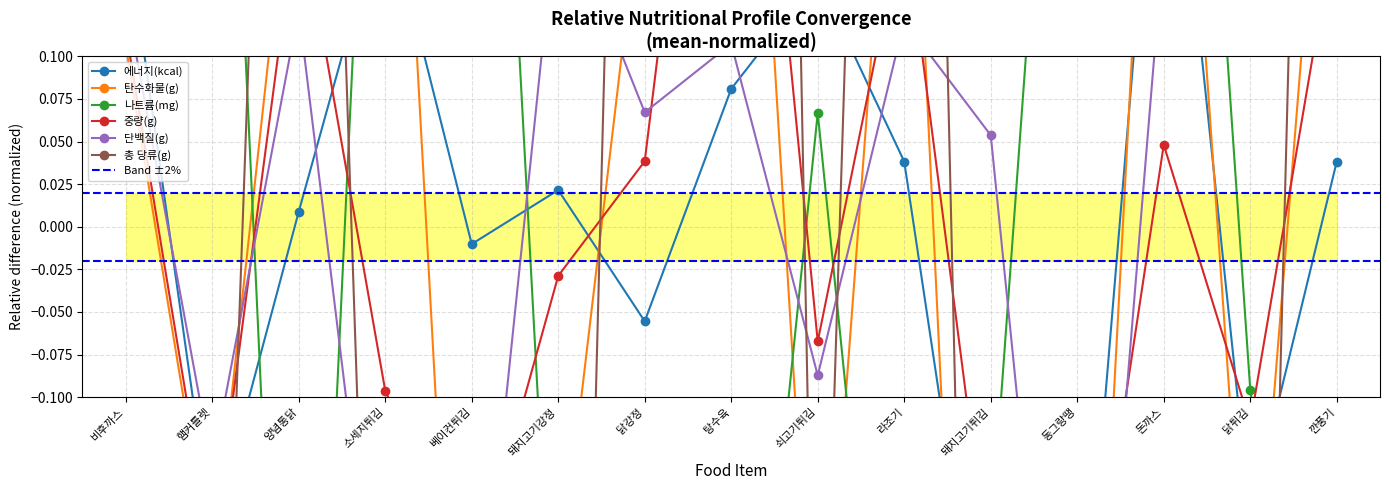

At which label does 에너지(kcal) reach its minimum?

돼지고기튀김